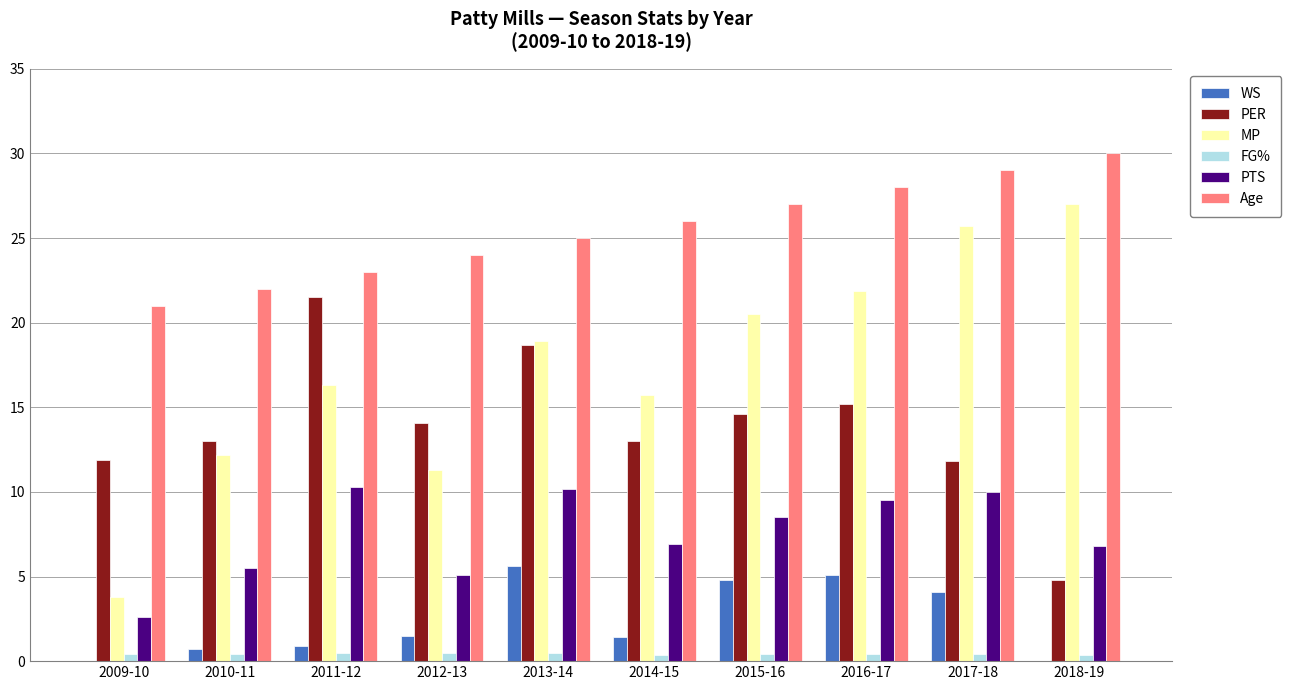

How many data points does each series have?

10